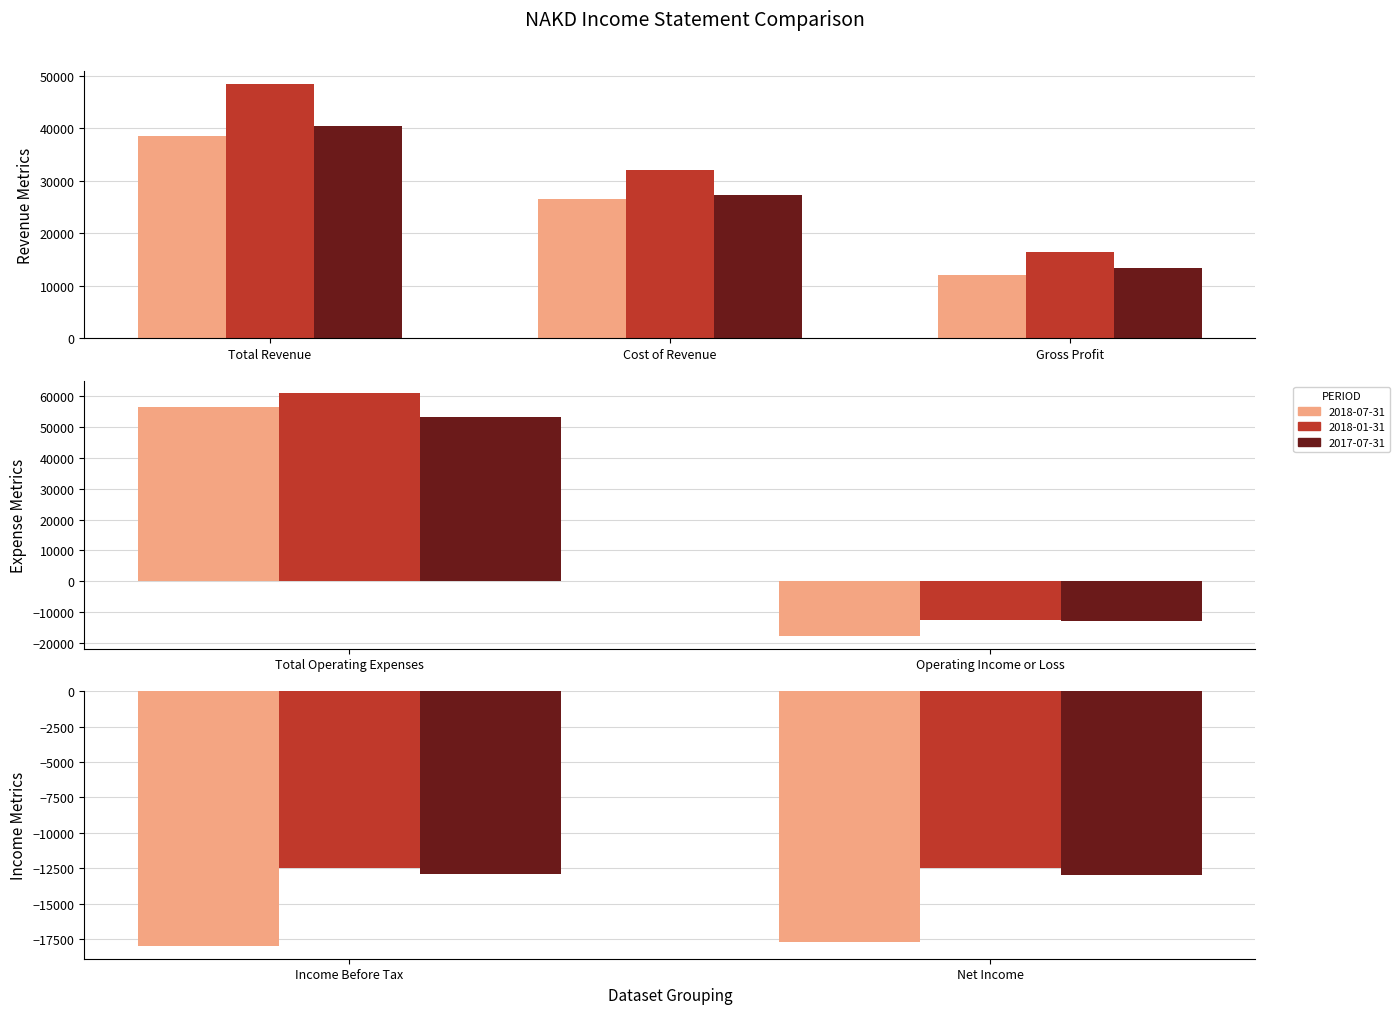

Is it true that 2017-07-31 equals 27200 at 1?

True